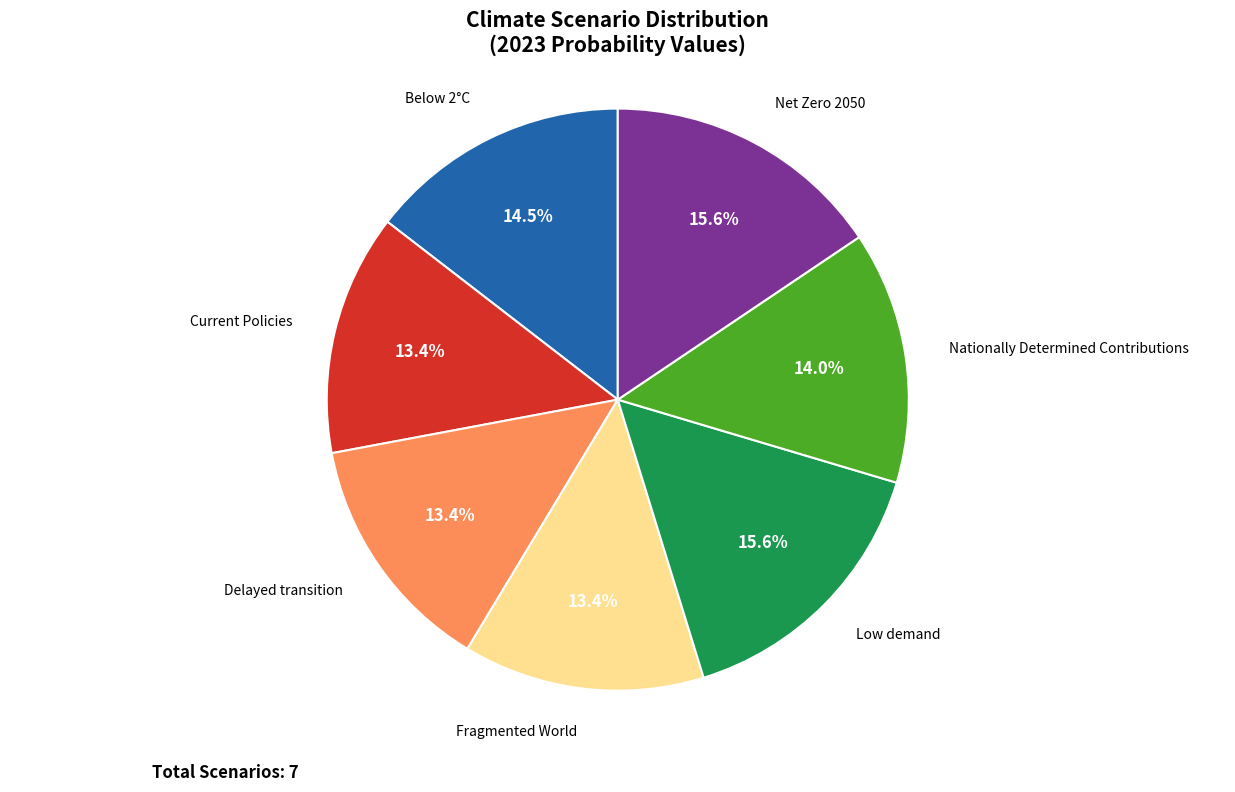

Does any single category account for the majority?

No